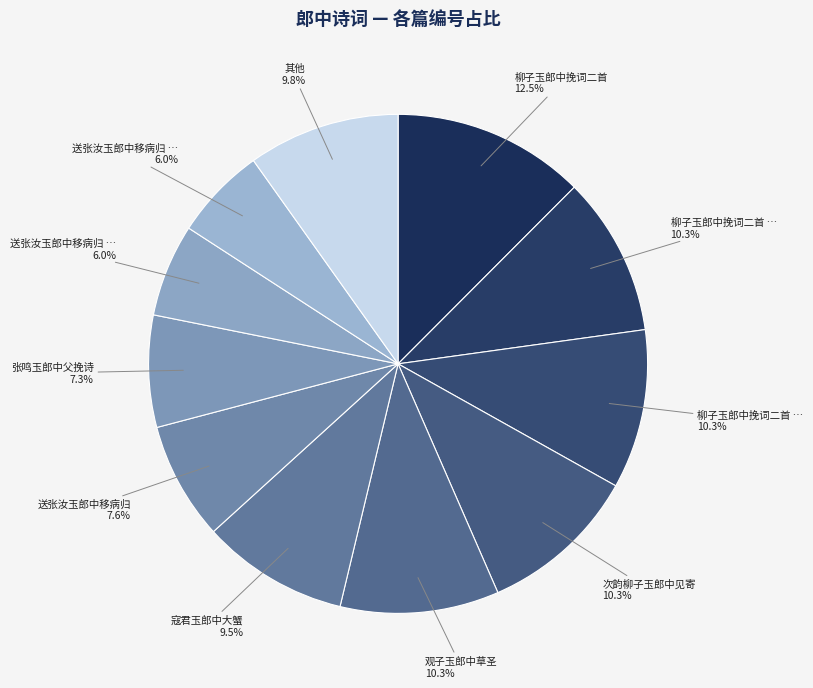

How many slices are in this pie chart?

11